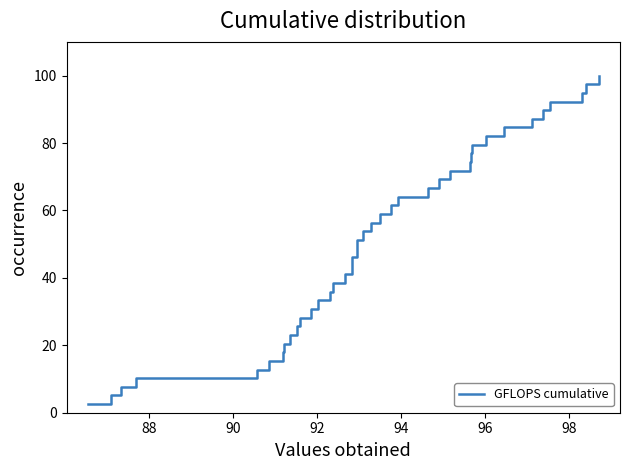

What is the maximum value shown in the chart?

100.0